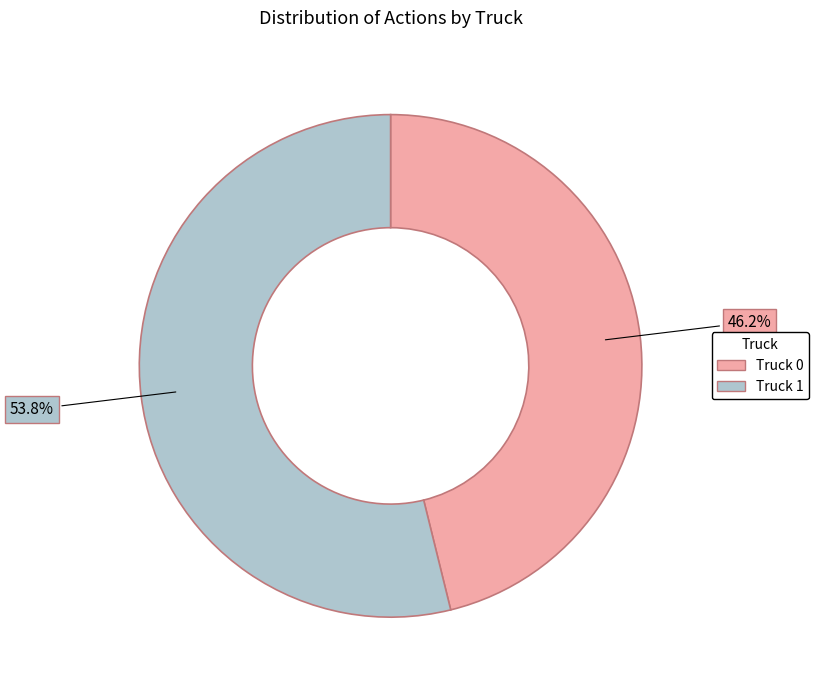

Which category has the biggest portion of the pie?

Truck 1